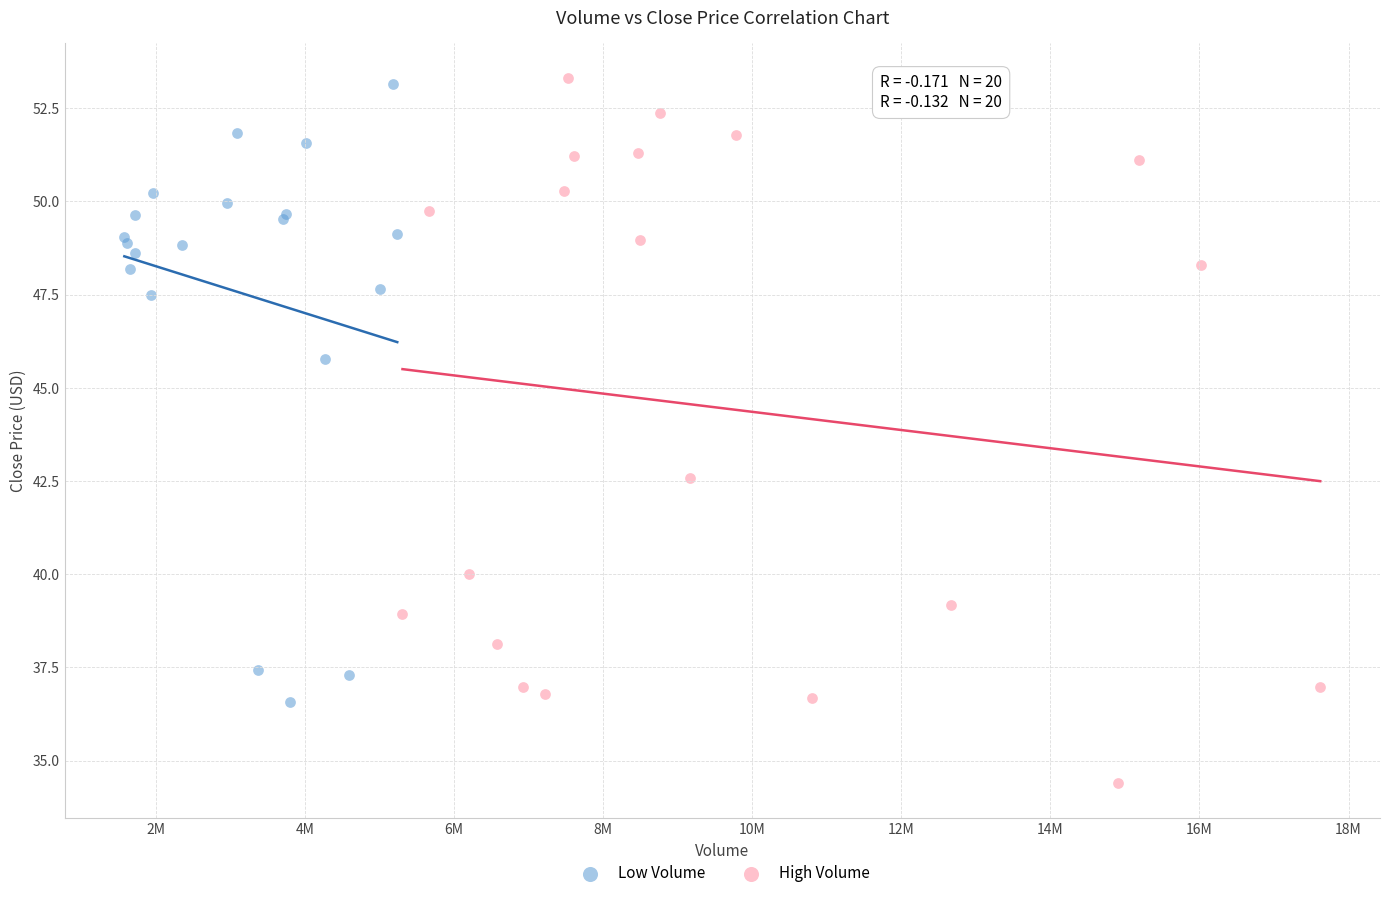

Which series has the widest spread of Y values?

High Volume